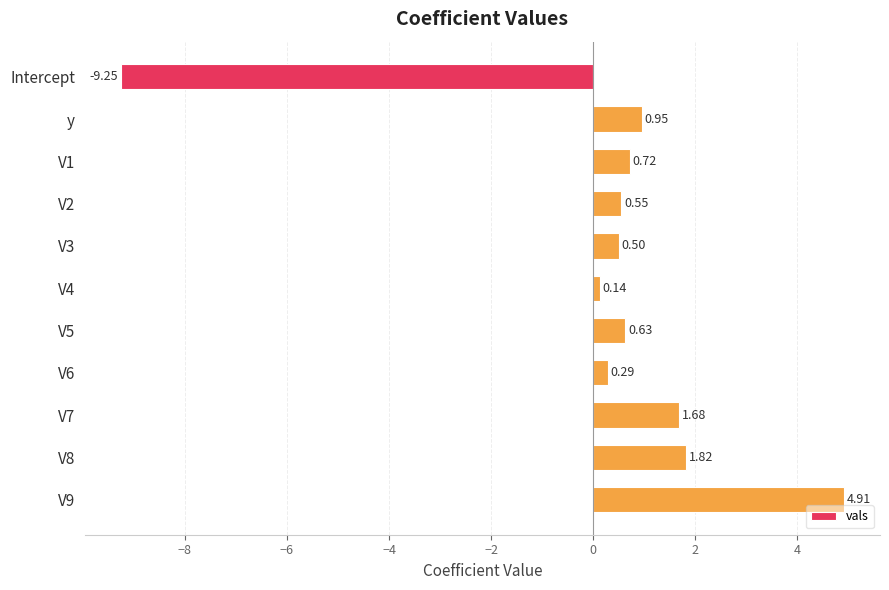

What is the label of the 1st bar from the top?

Intercept